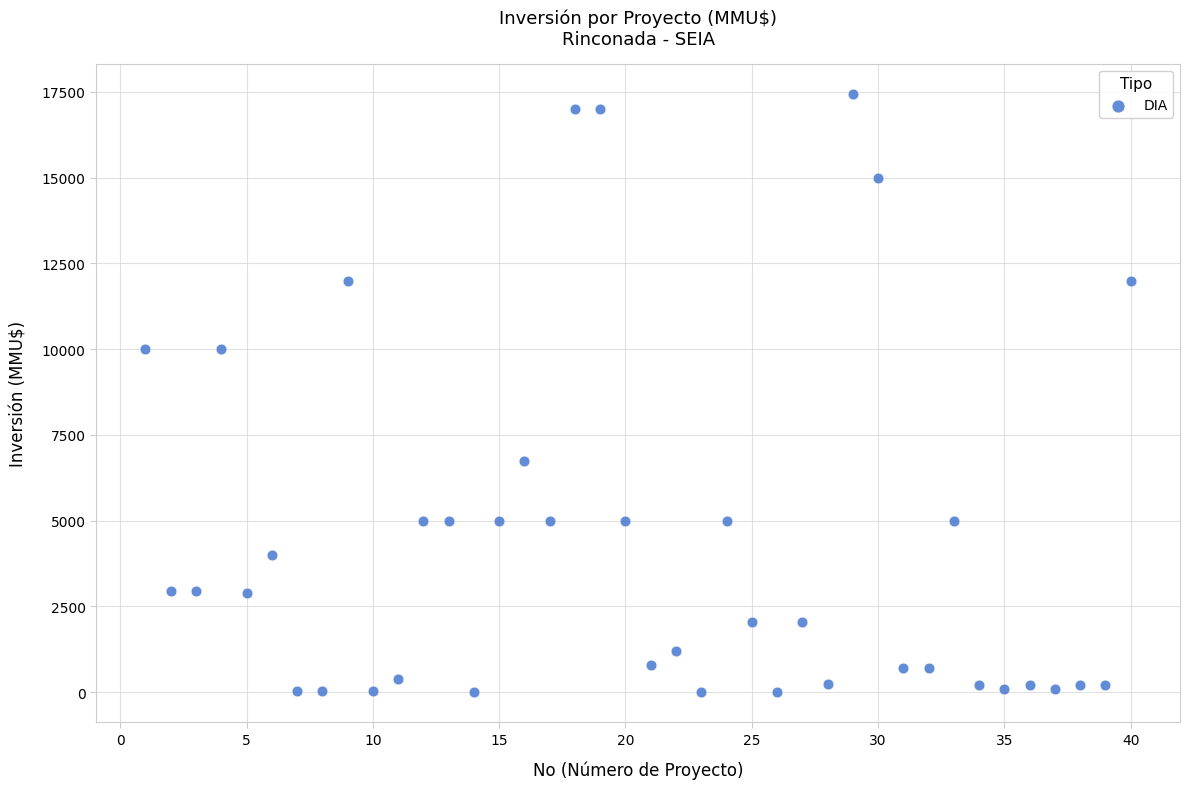

What is the range of X values (max minus min)?

39